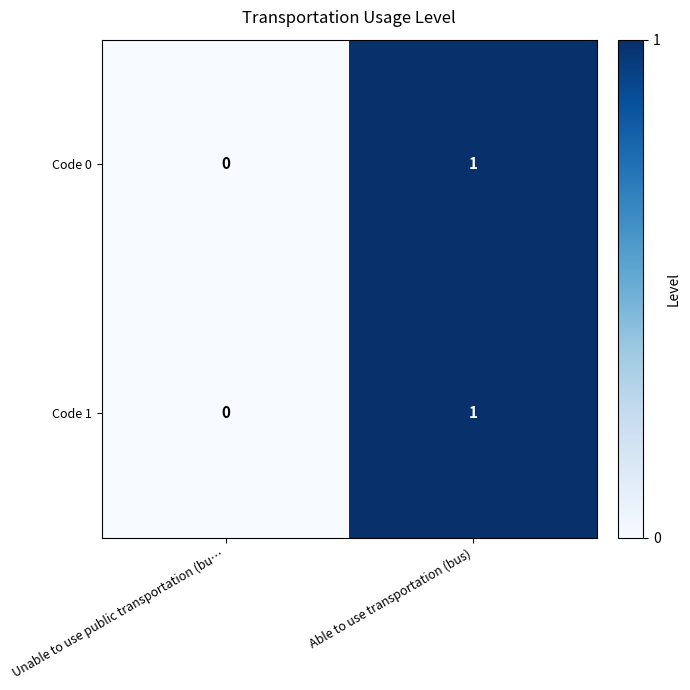

True or false: Code 0 has a value of 0 at Able to use transportation (bus).

False